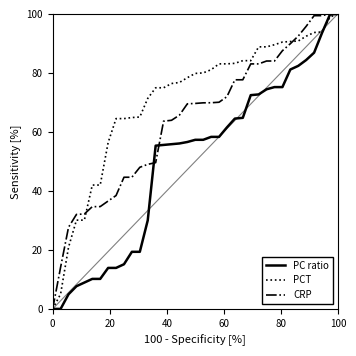

The PCT series shows 139.8 at 100. True or false?

False